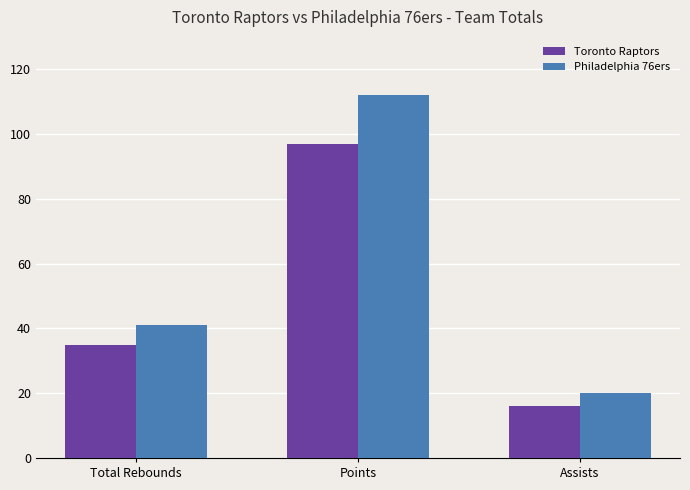

Is it true that Philadelphia 76ers equals 15 at Total Rebounds?

False